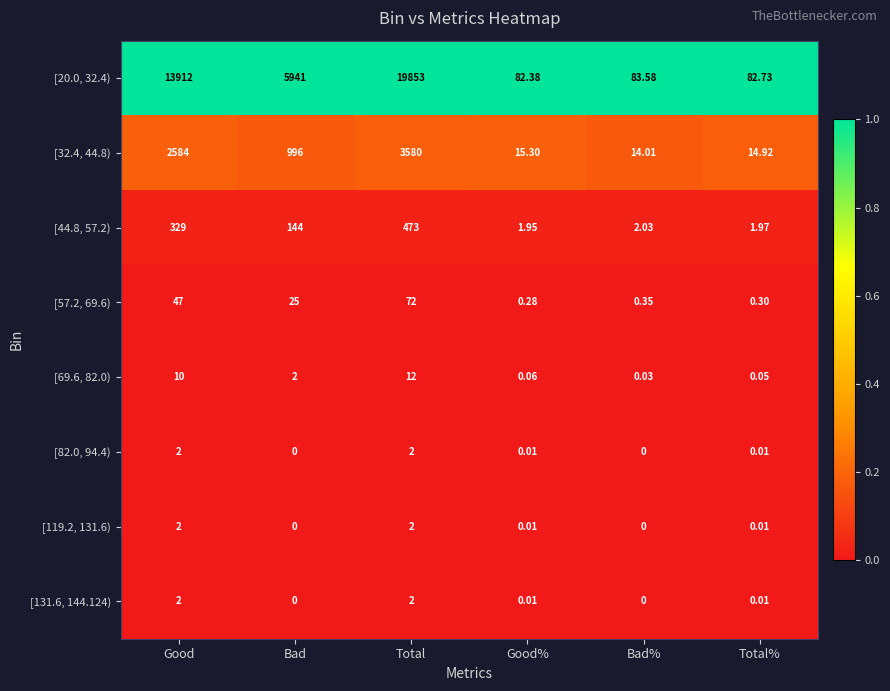

Which series has the widest spread of values?

[20.0, 32.4)